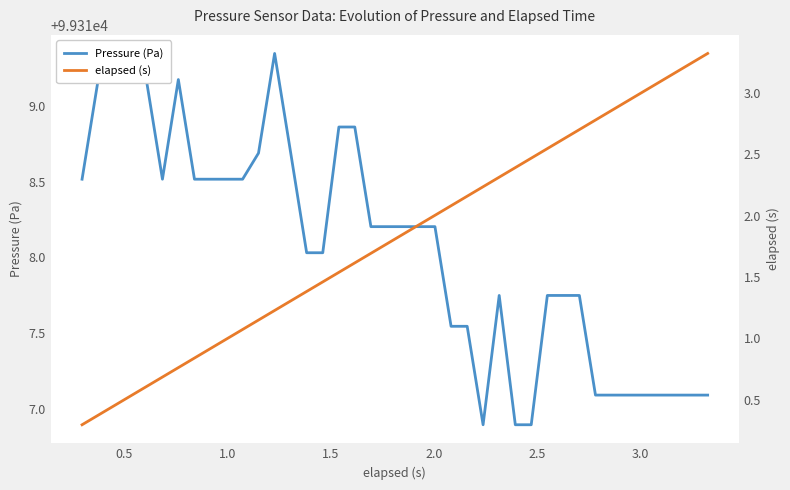

What is the value of the elapsed (s) point at the 12th from the left?

1.1